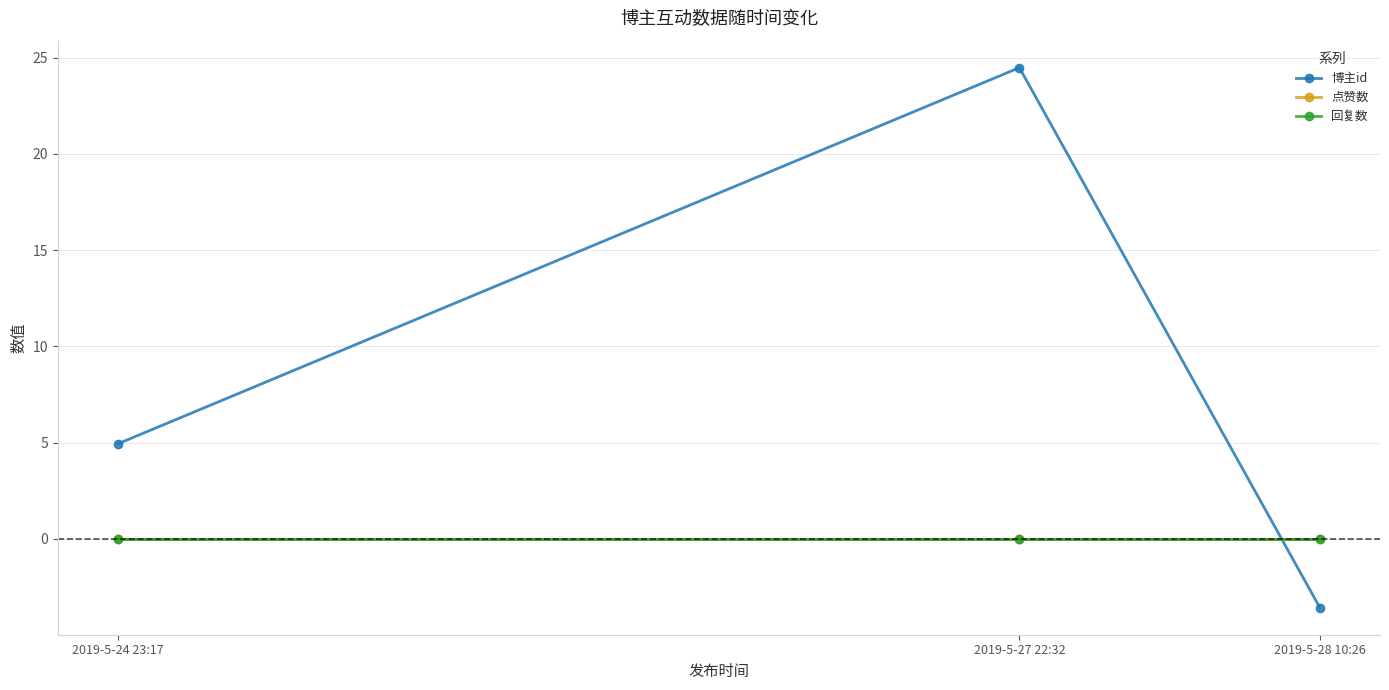

How many lines are shown in the chart?

3